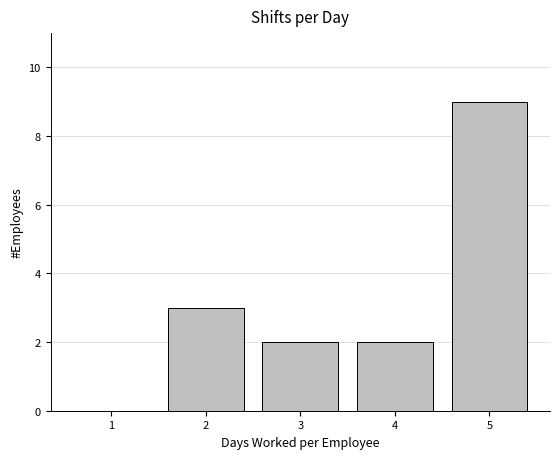

What is the height of the bar covering 3.5 to 4.5 on the x-axis? The values are not printed on the chart, so give them approximately, as read against the axis.

2